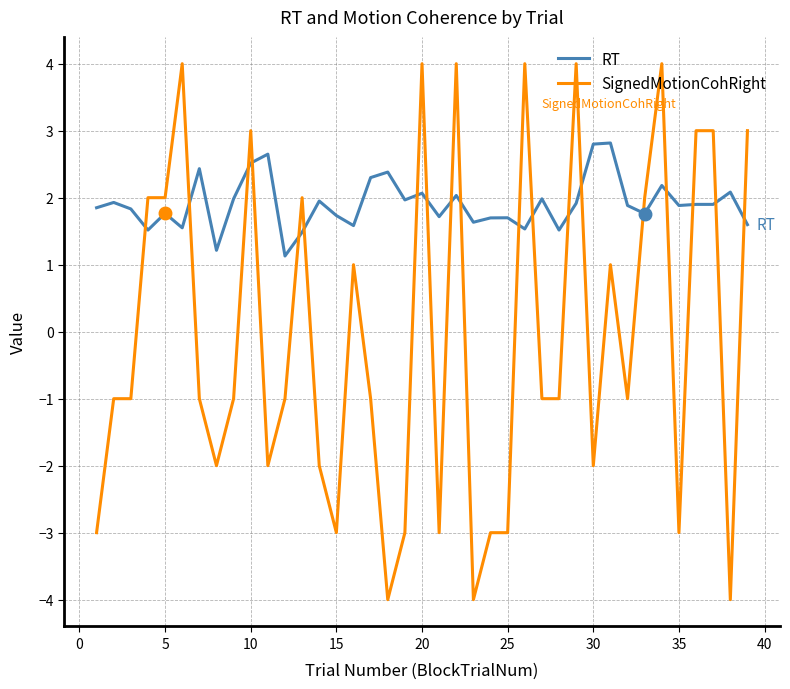

What is the difference between the maximum and minimum values in the SignedMotionCohRight series?

8.0